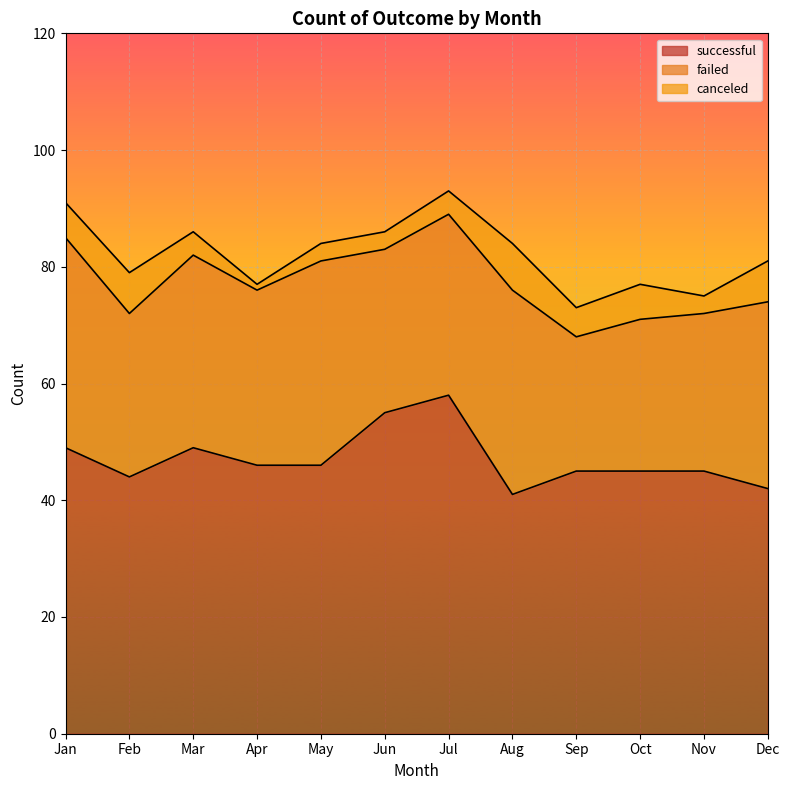

What is the value of the failed point at the 10th from the left?

26